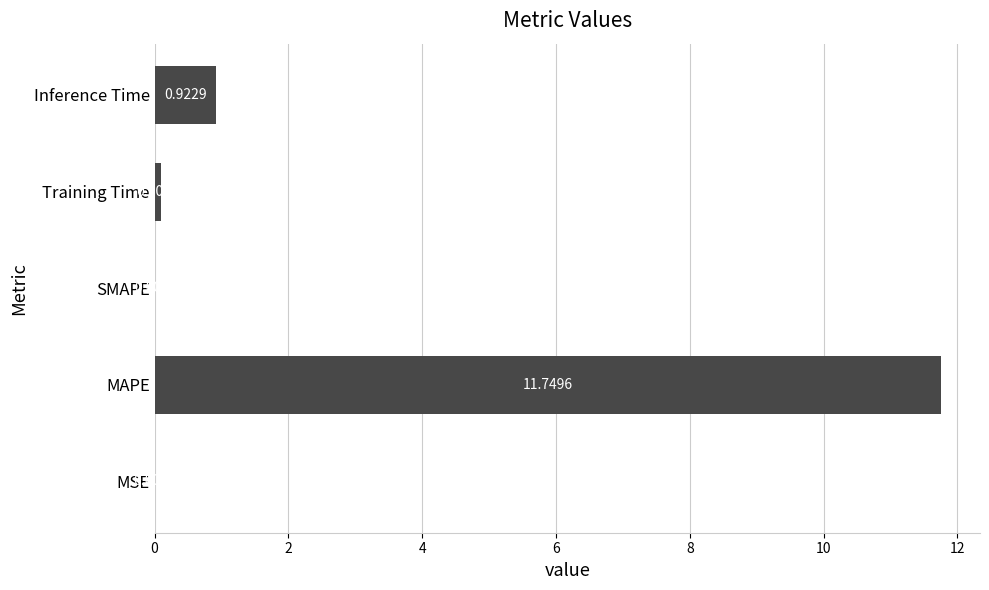

What is the average value?

2.6